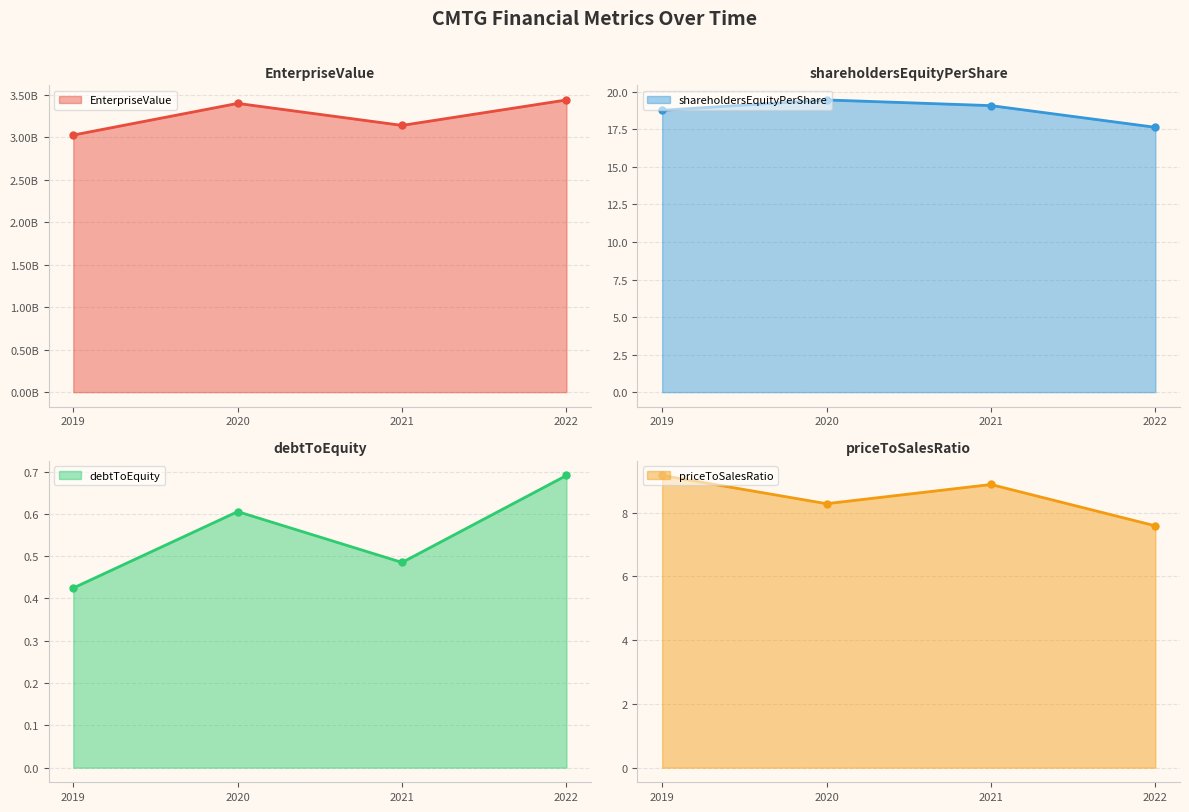

Which series has the largest total across all categories?

EnterpriseValue line